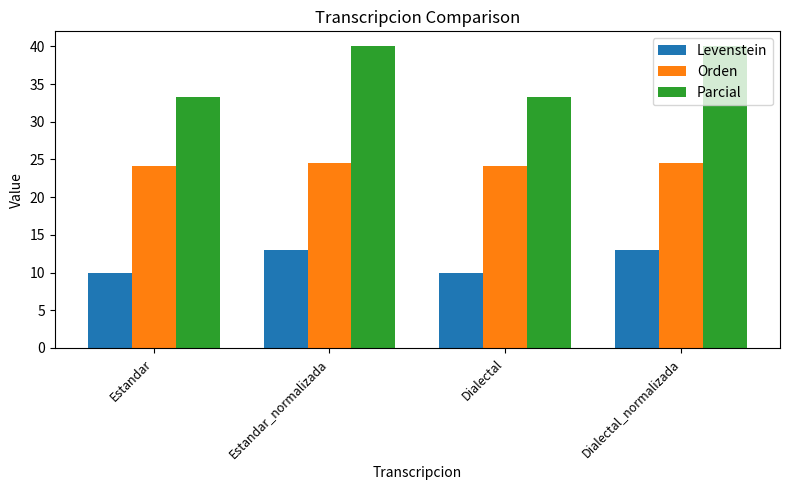

Which series has the widest spread of values?

Parcial